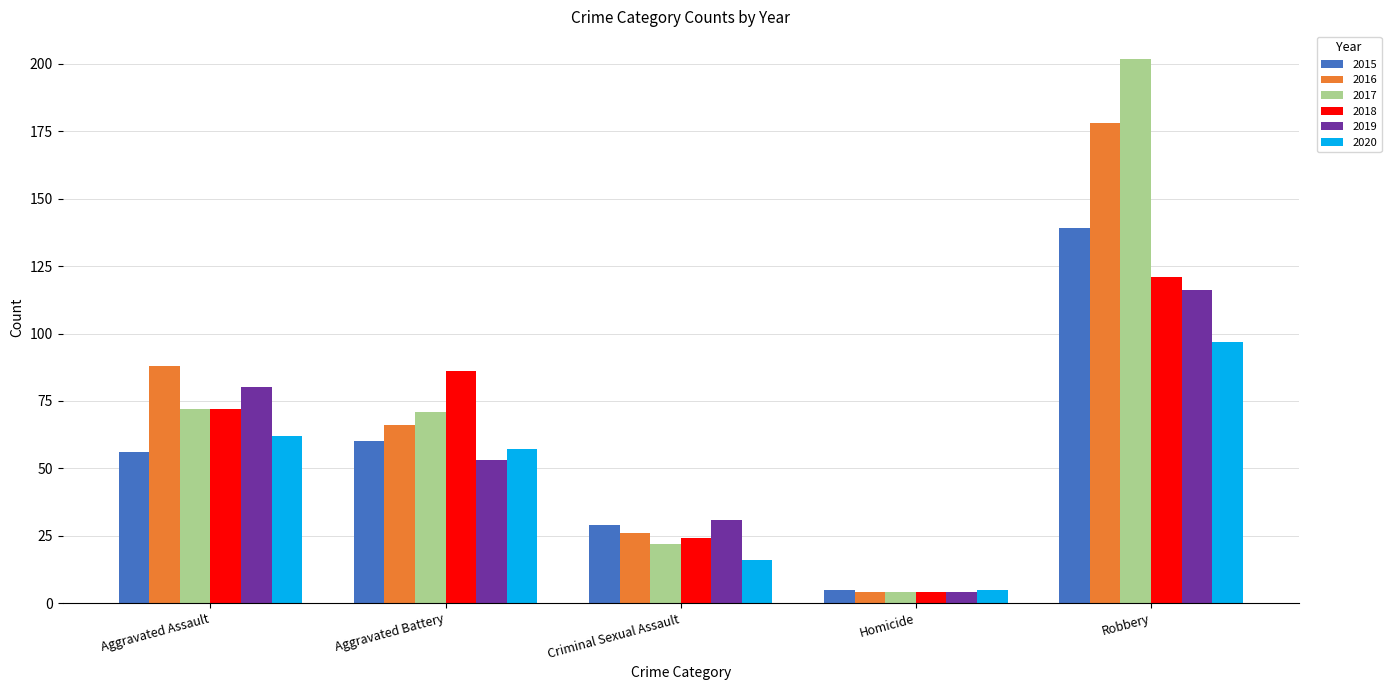

Is the value of 2020 at Criminal Sexual Assault greater than the value of 2018 at Criminal Sexual Assault?

No